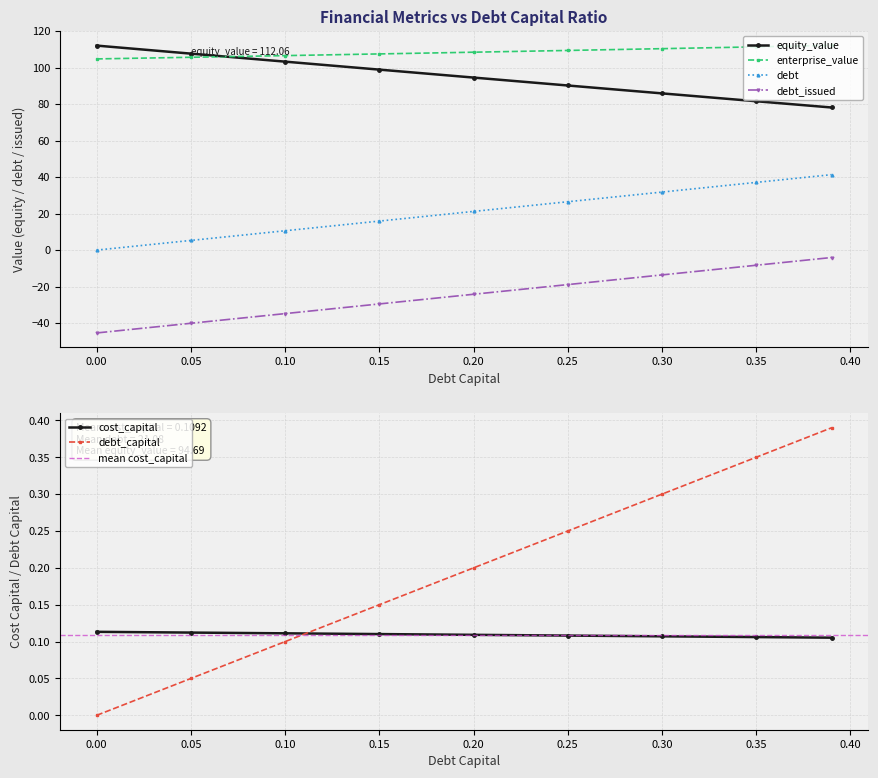

Is it true that debt equals 0.1 at 0.35?

True